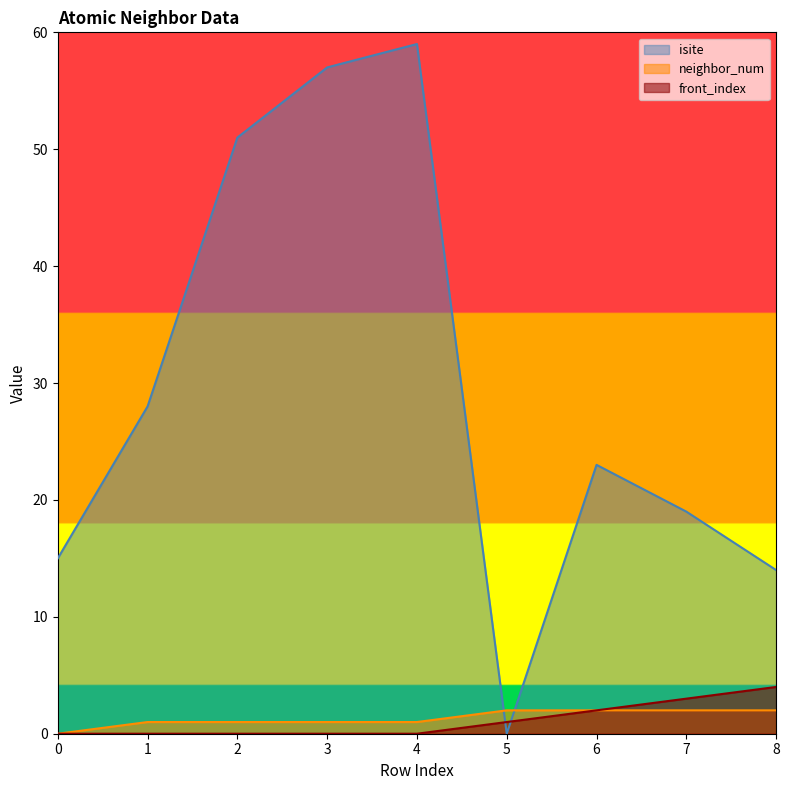

Rank the categories by neighbor_num value from highest to lowest.

5, 6, 7, 8, 1, 2, 3, 4, 0